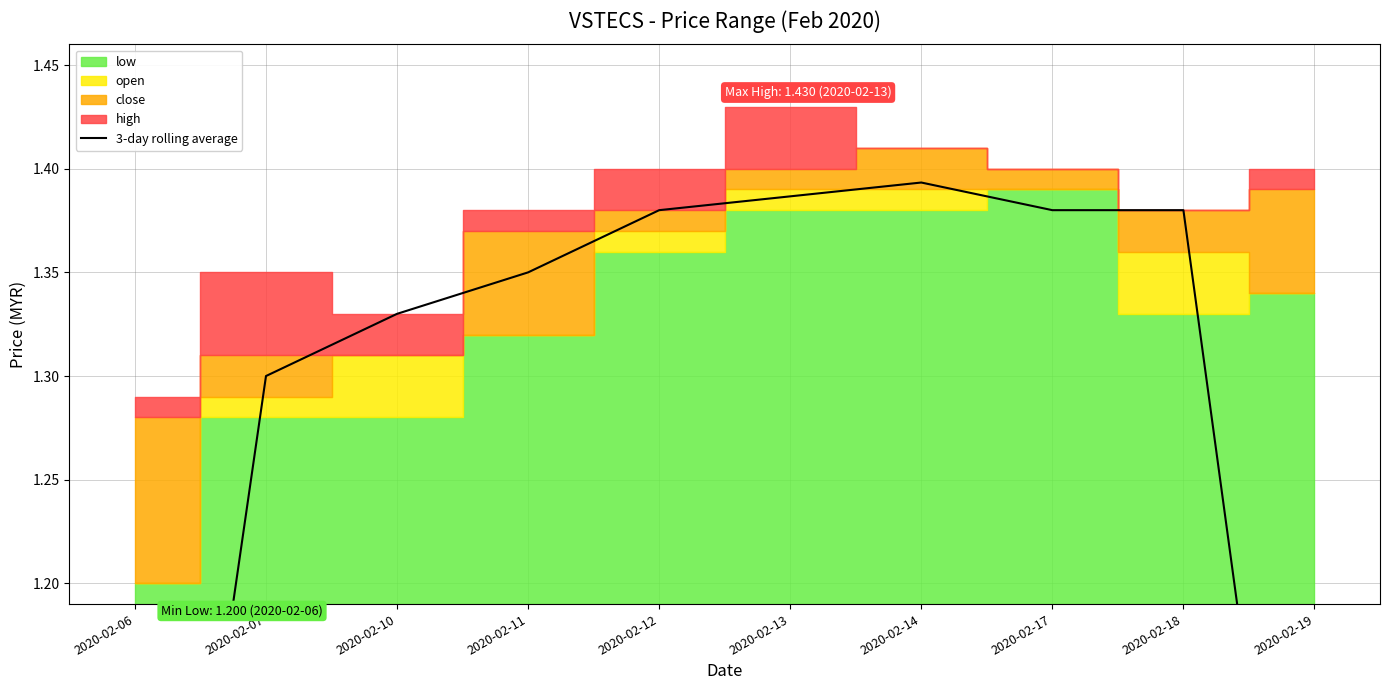

What is the value of the 7th point from the left?

1.4